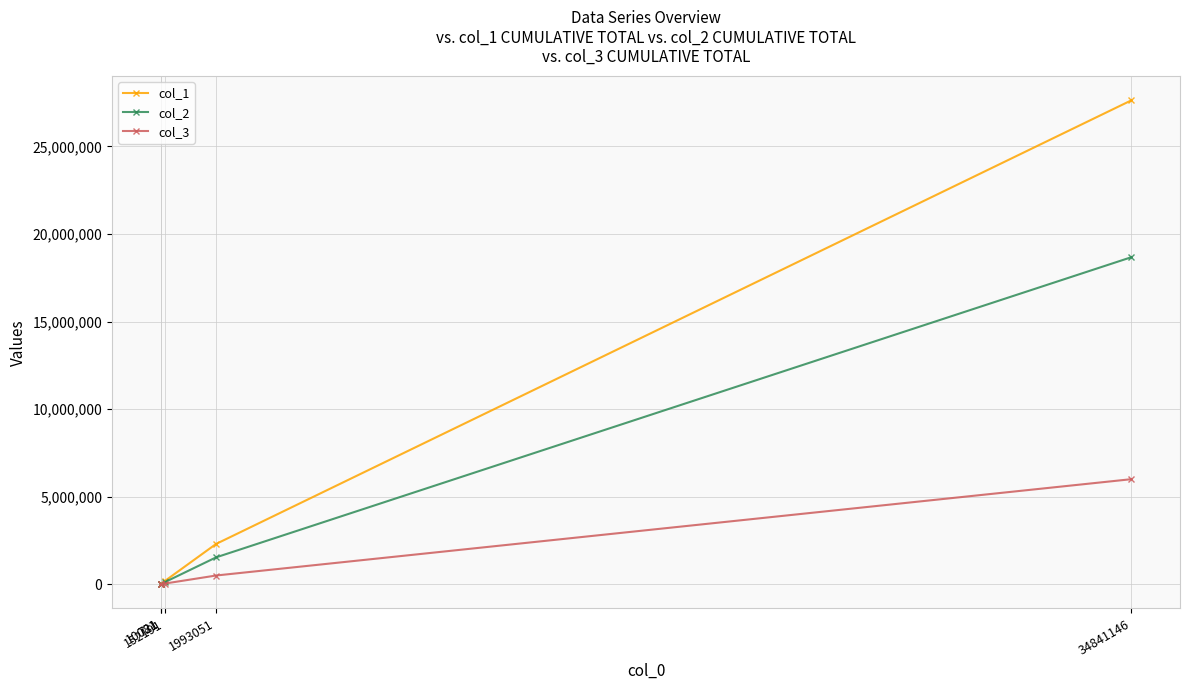

Does the chart have visible grid lines?

Yes